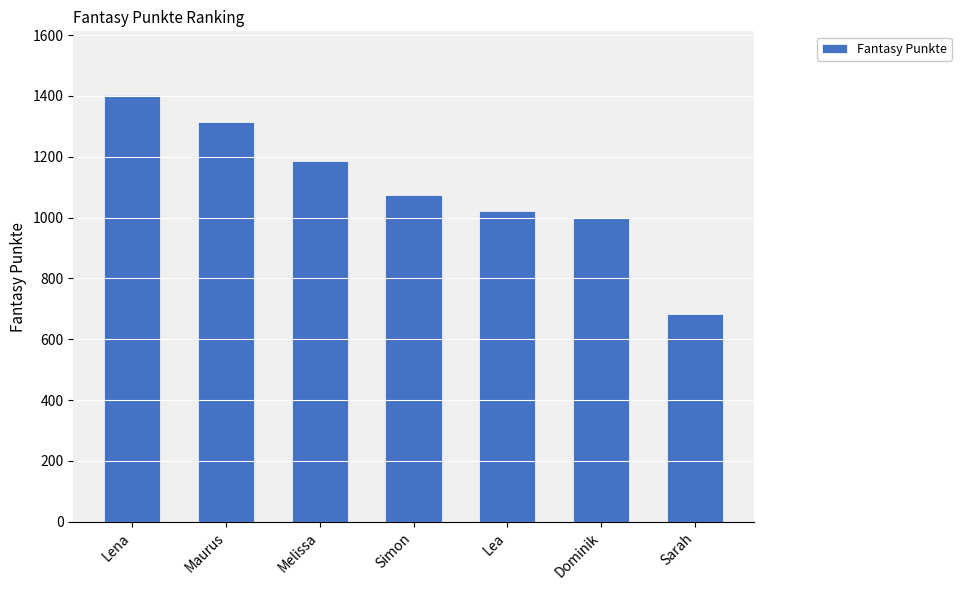

What is the difference between the maximum and minimum values?

718